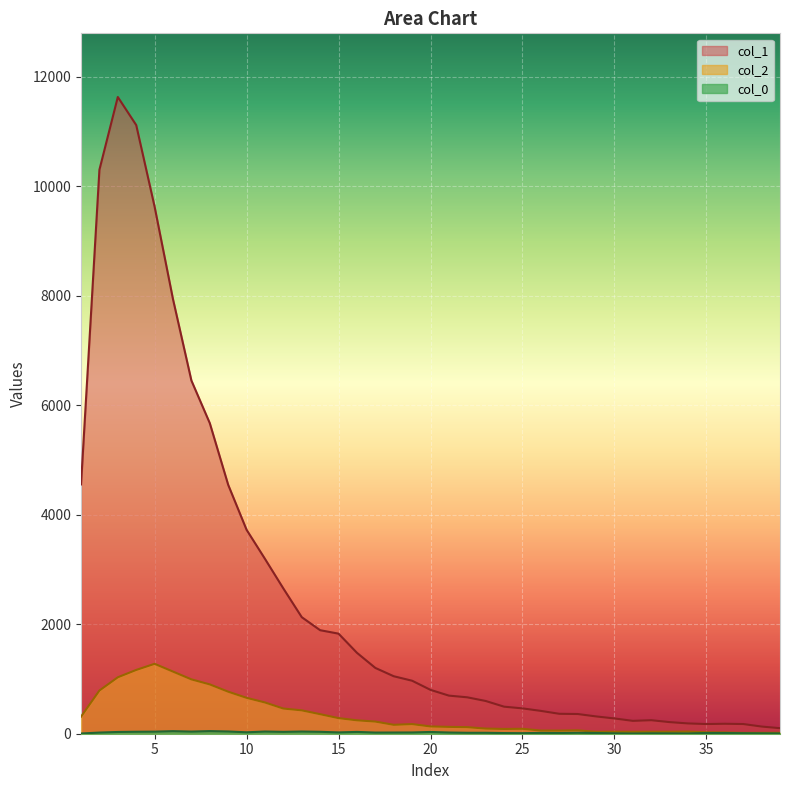

What are all the series names shown in the legend?

col_1, col_2, col_0